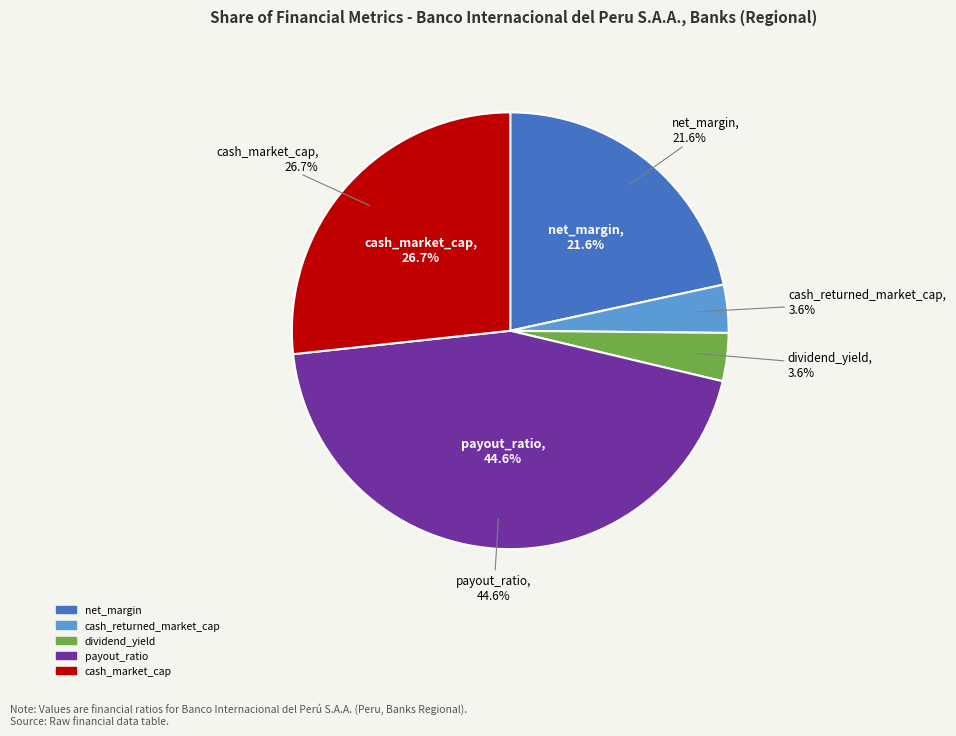

Is it true that operating_margin is 5% of the pie?

False